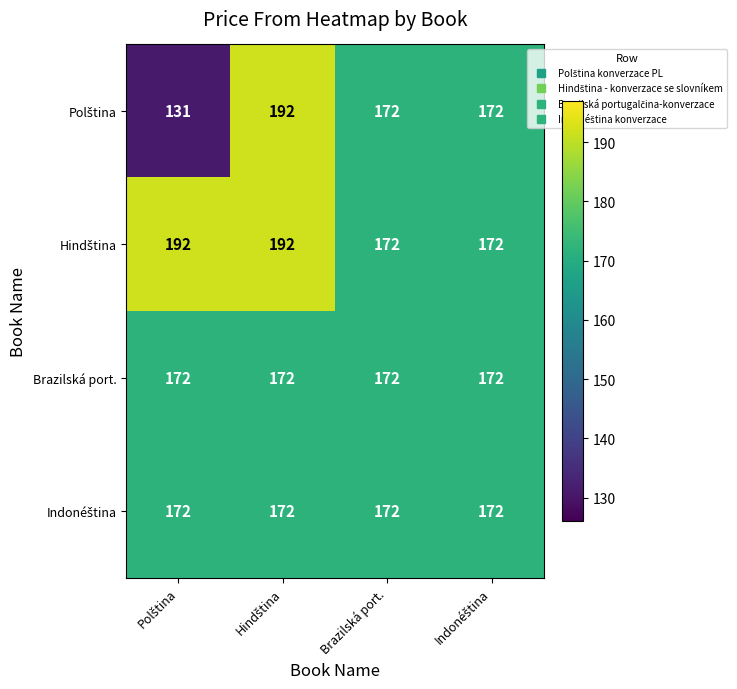

What is the maximum value shown in the chart?

192